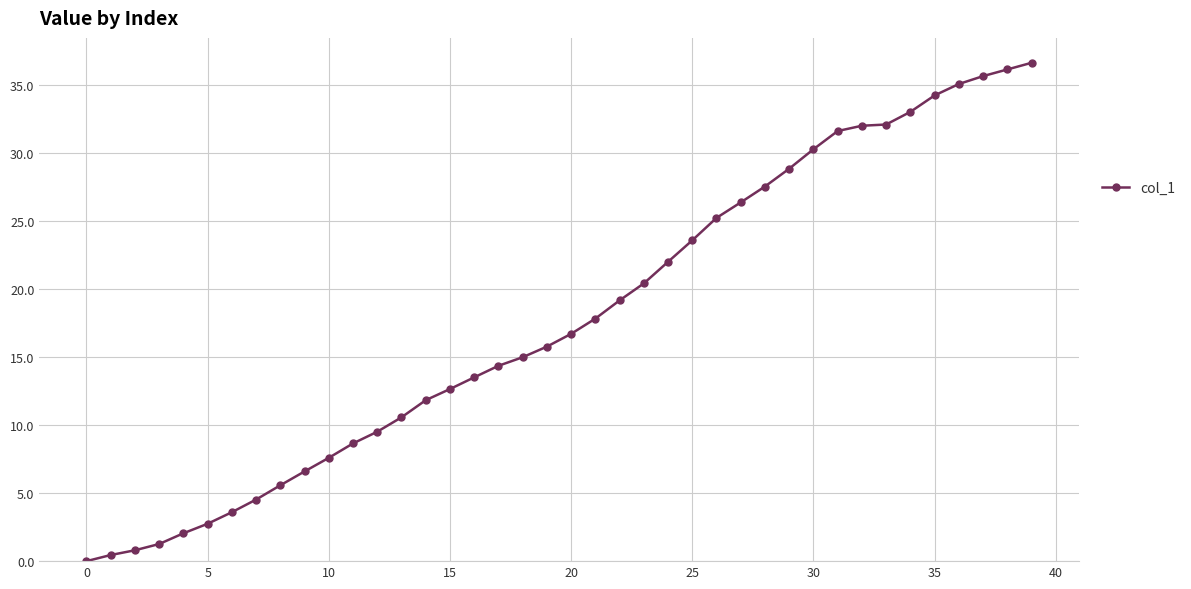

What is the difference between the maximum and minimum values?

36.7